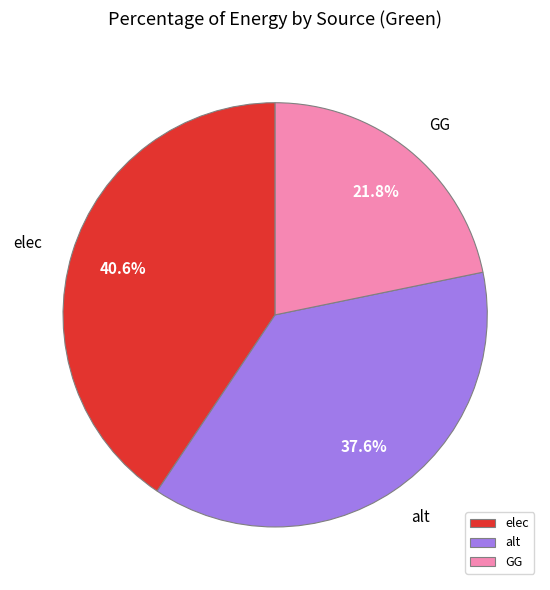

To the nearest percent, what is the difference between the largest and smallest slice percentages?

19%